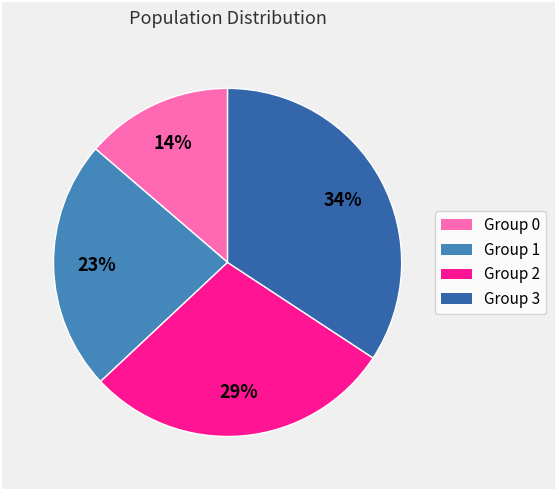

To the nearest percent, what is the average slice percentage?

25%